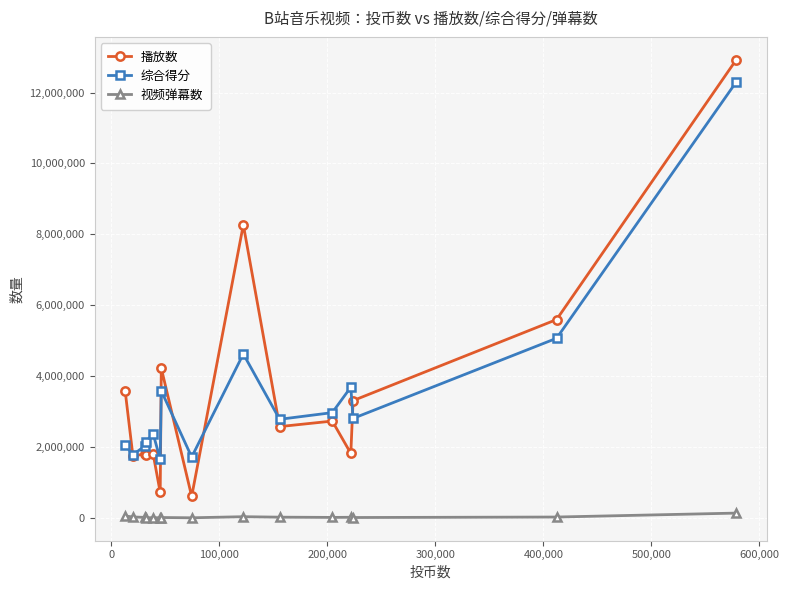

Which series has the widest spread of values?

播放数